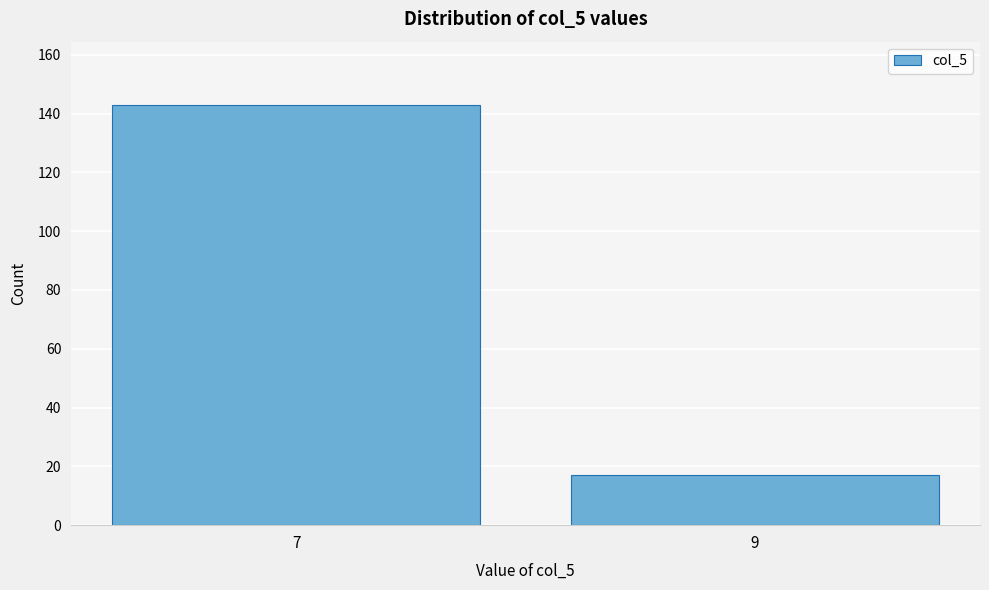

Reading left to right, transcribe all the data shown in this chart.

143	17